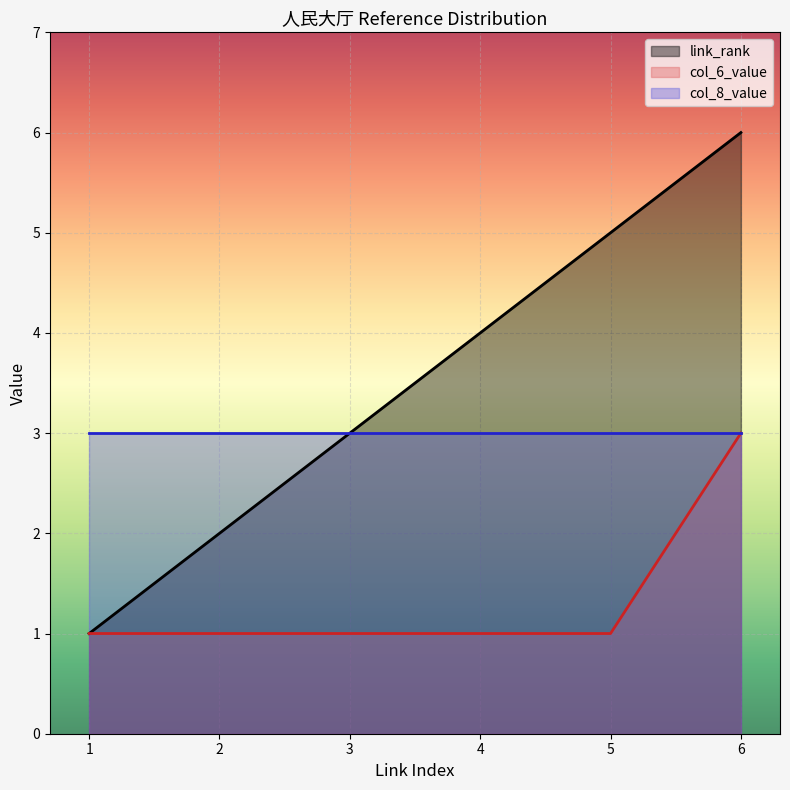

Count the number of data series in this chart.

3